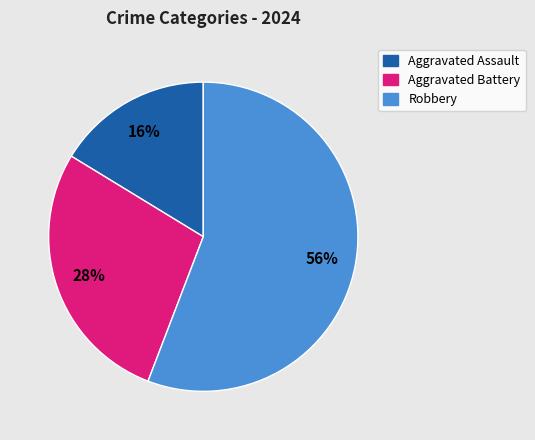

What is the largest slice in the pie chart?

Robbery